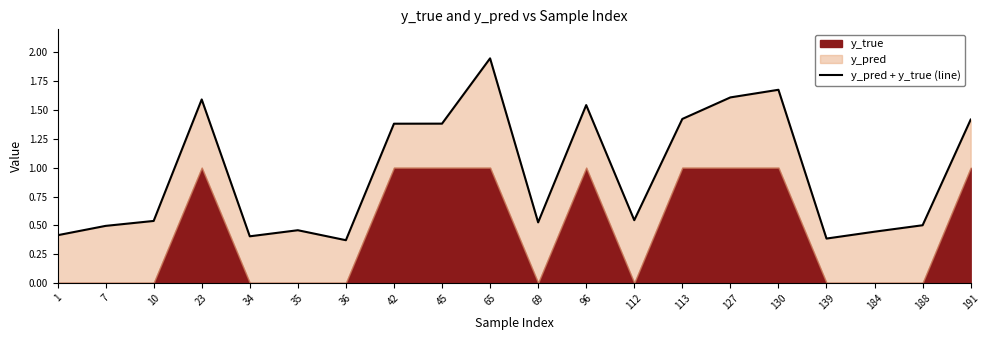

Rank the categories by value from lowest to highest.

36, 139, 34, 1, 184, 35, 7, 188, 69, 10, 112, 42, 45, 191, 113, 96, 23, 127, 130, 65